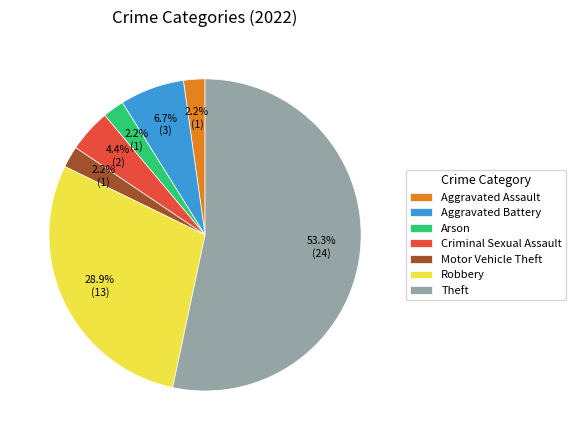

Combined, do Theft and Robbery account for over 50%?

Yes